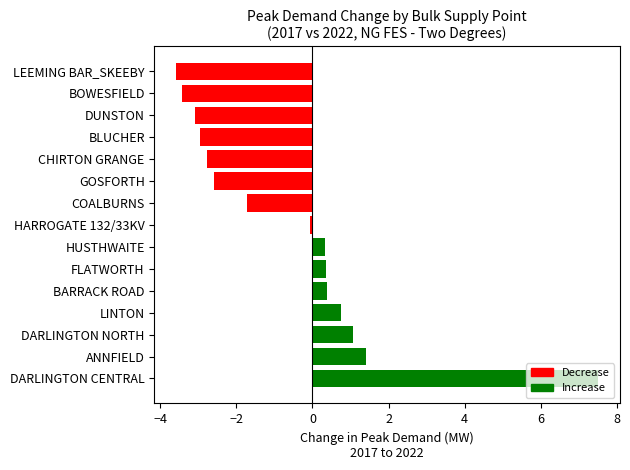

Which category has the highest value across all series?

DARLINGTON CENTRAL